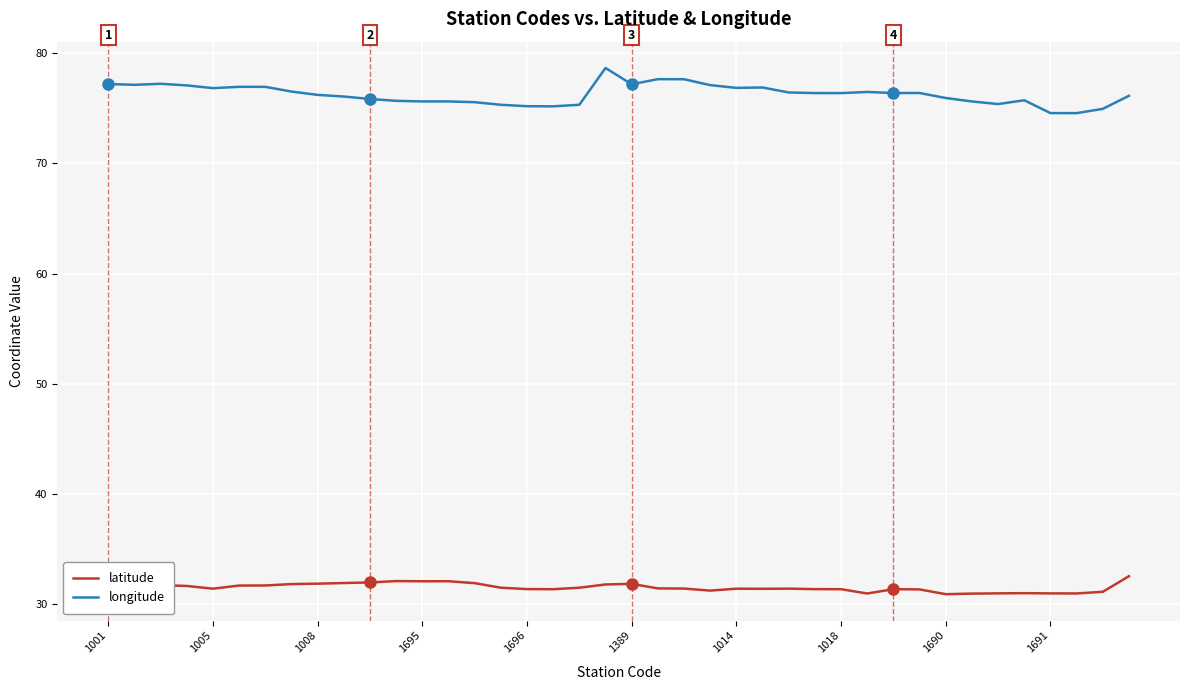

What is the difference between the maximum and minimum values in the longitude series?

4.1